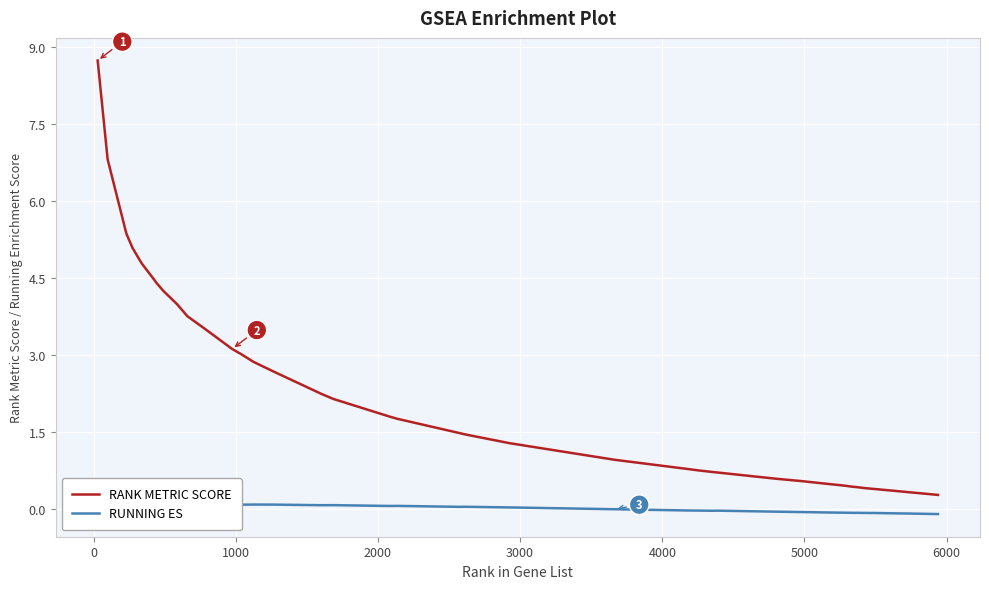

True or false: RUNNING ES and RANK METRIC SCORE intersect in this chart.

False